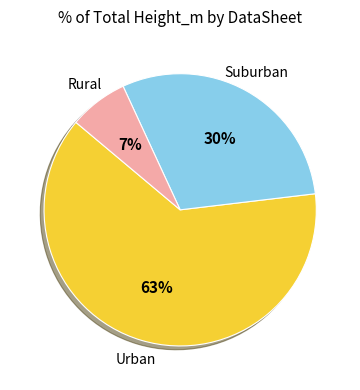

To the nearest percent, what is the average slice percentage?

33%